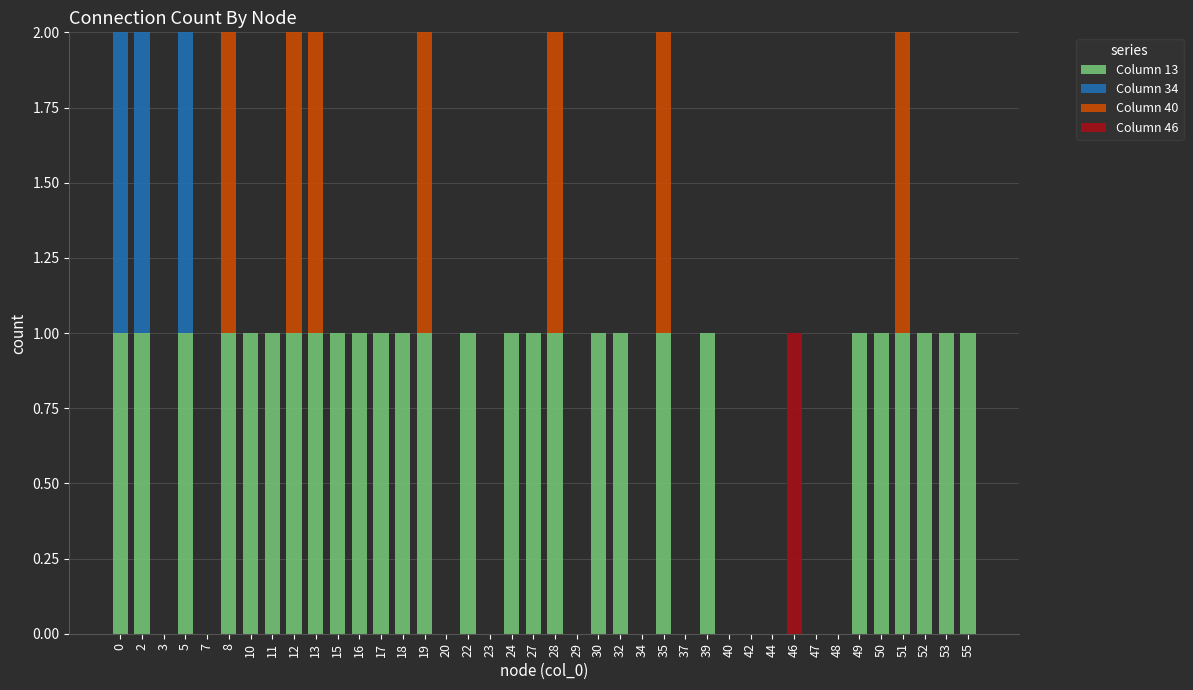

Is it true that Column 13 equals 1 at 32?

True